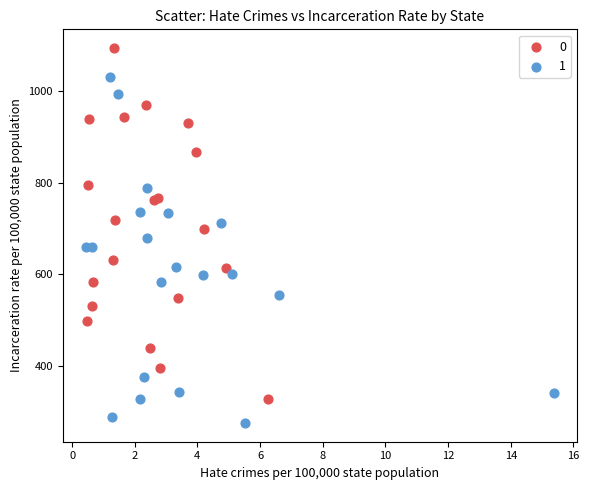

What are all the series names shown in the legend?

0, 1